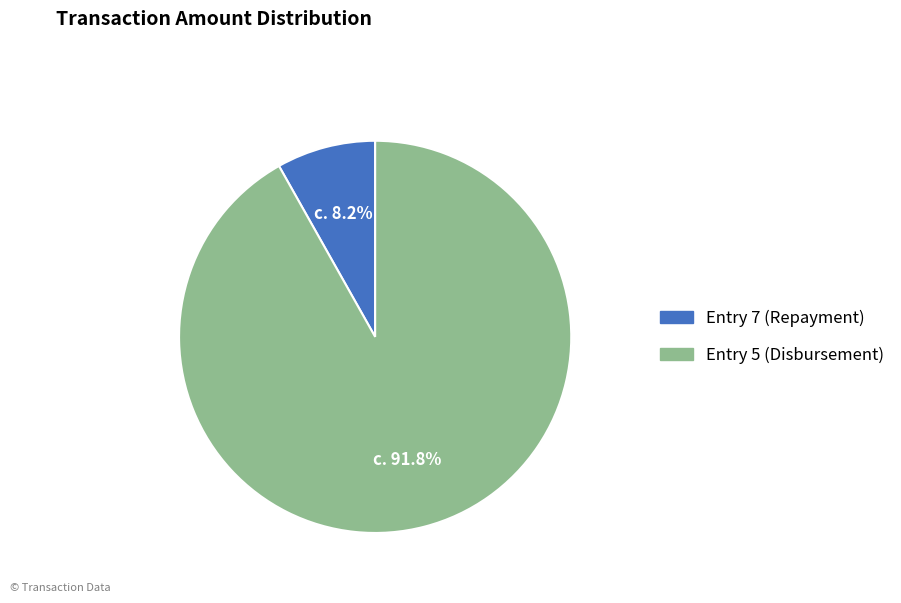

Combined, do Entry 5 (Disbursement) and Entry 7 (Repayment) account for over 50%?

Yes